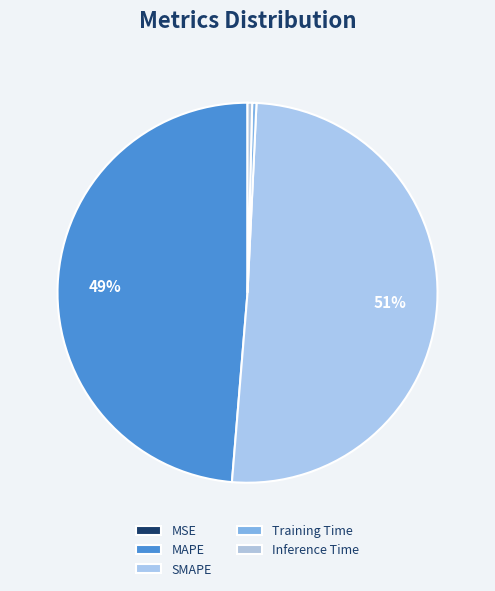

The SMAPE slice represents 42% of the pie. True or false?

False